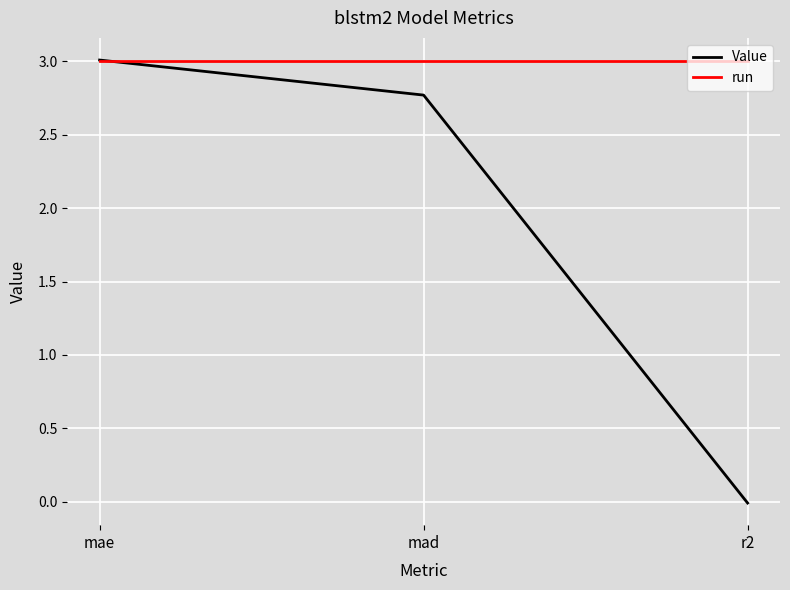

Read the run value at mae.

3.0